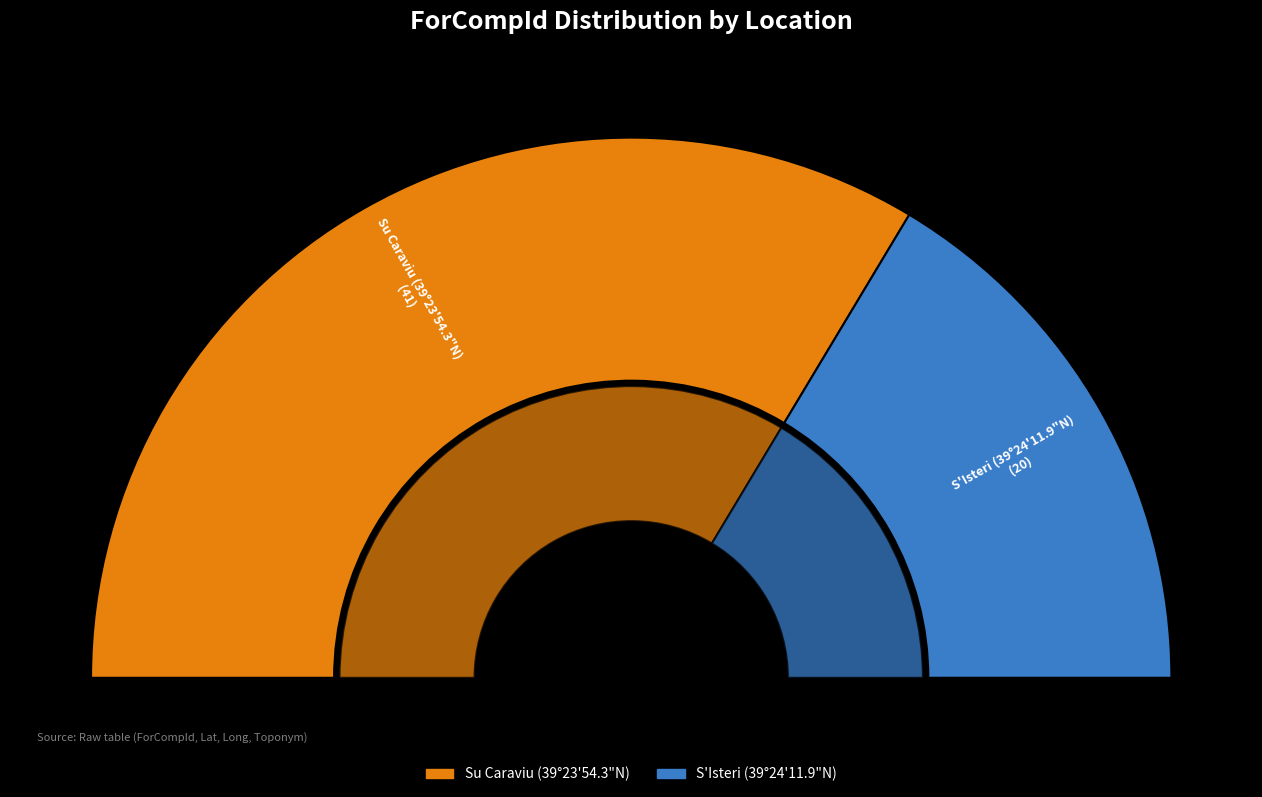

Which has a higher value, Su Caraviu (39°23'54.3"N) or S'Isteri (39°24'11.9"N)?

Su Caraviu (39°23'54.3"N)